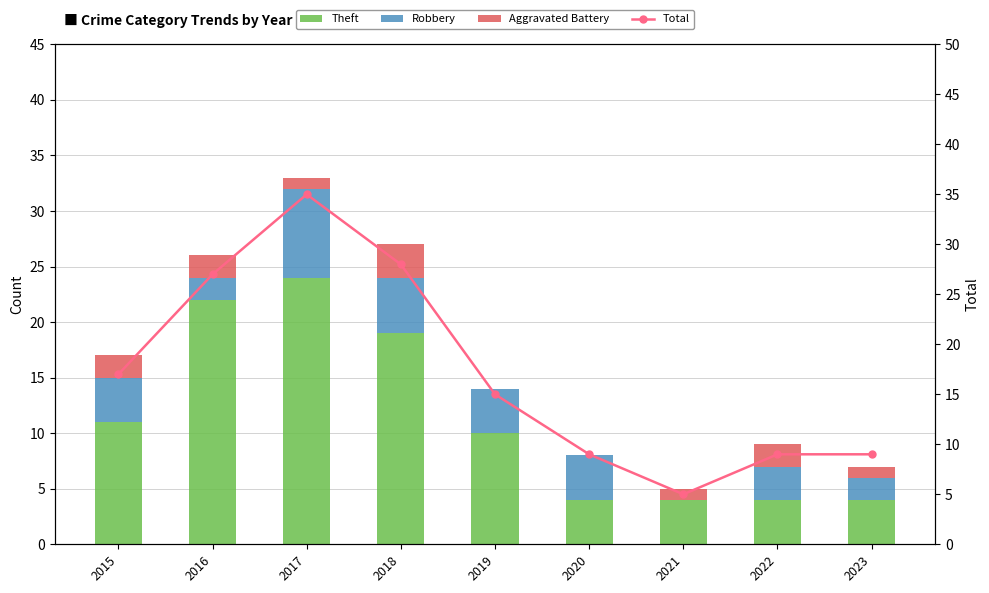

True or false: Theft has a value of 6 at 2023.

False